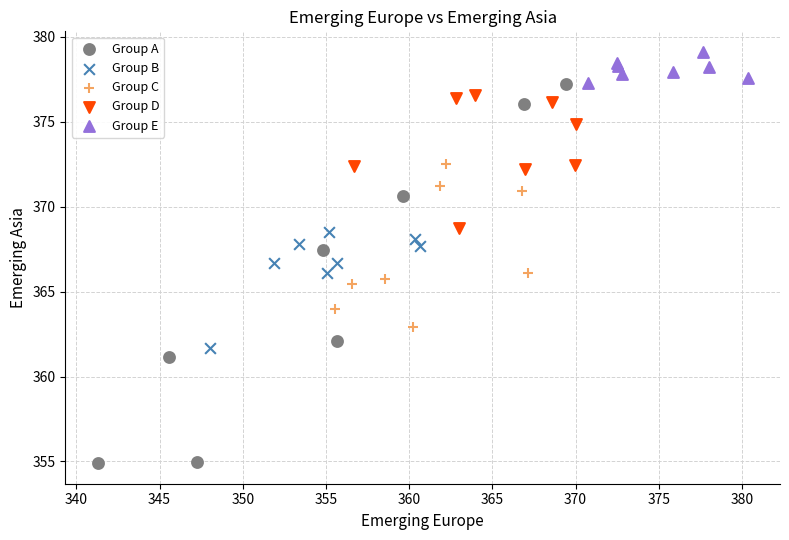

Which series has the largest Y range (max minus min)?

Group A